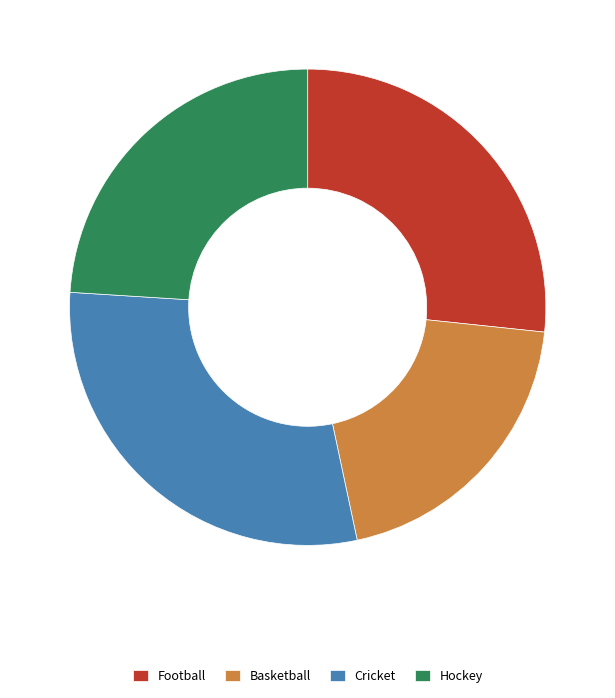

What is the smallest slice in the pie chart?

Basketball